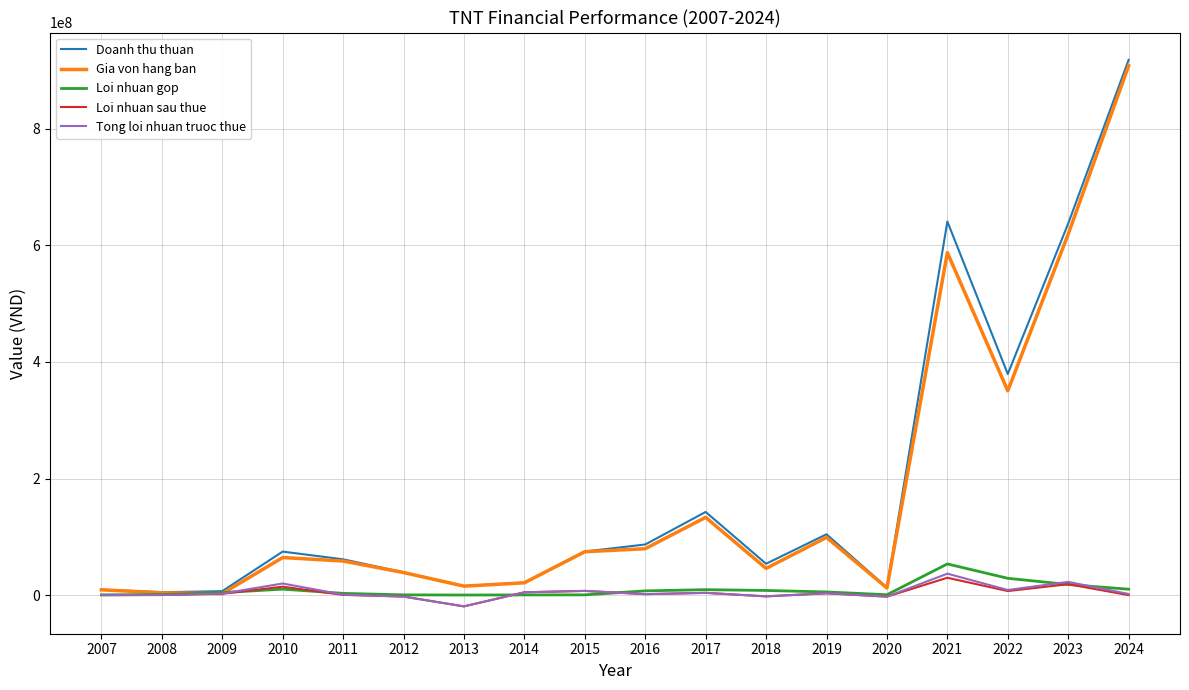

True or false: Tong loi nhuan truoc thue has more than 1 points higher than both neighbors.

True